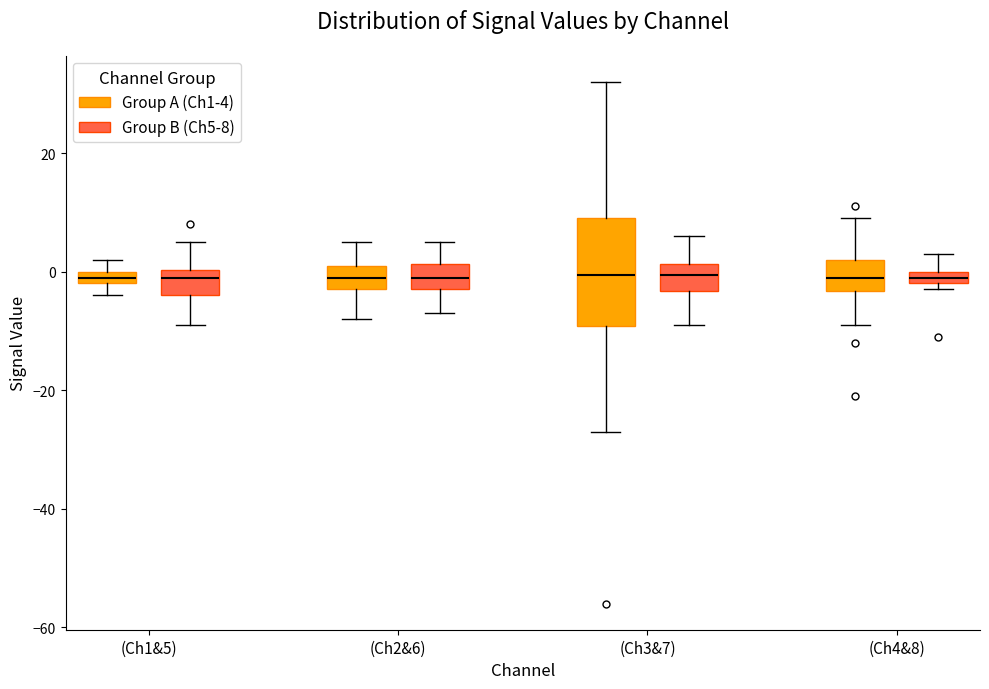

Comparing the boxes themselves (not the whiskers), which one is the tallest?

(Ch3&7) (Group A (Ch1-4))